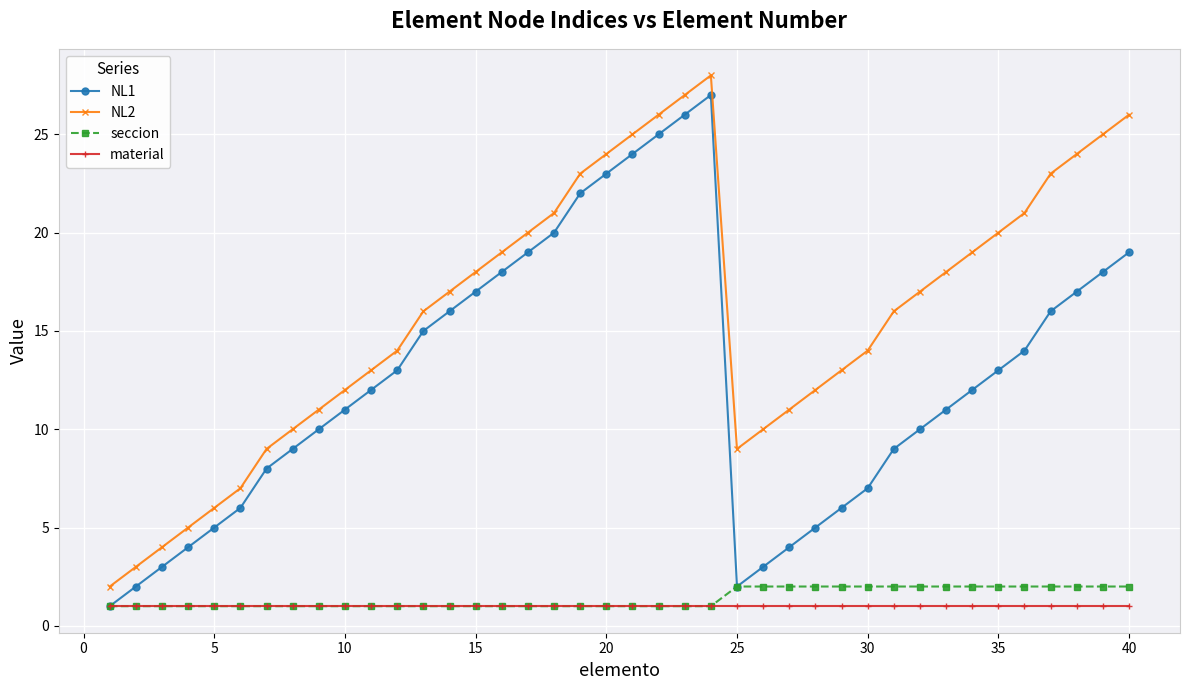

True or false: NL1 has more than 1 points higher than both neighbors.

False